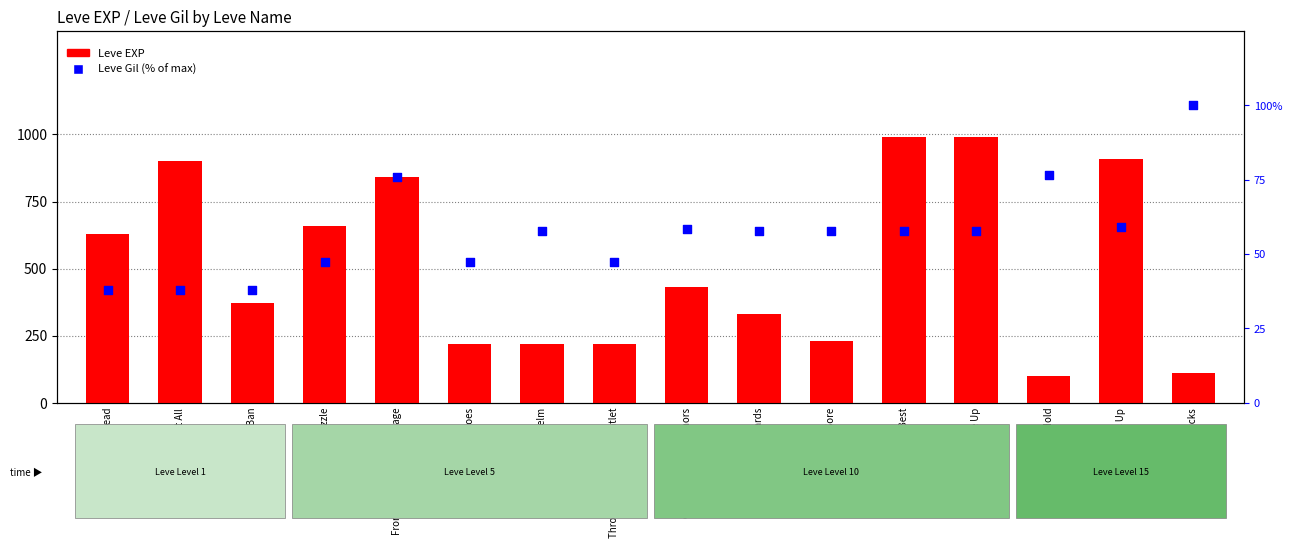

At which category is the sum across all series the highest?

Only the Best